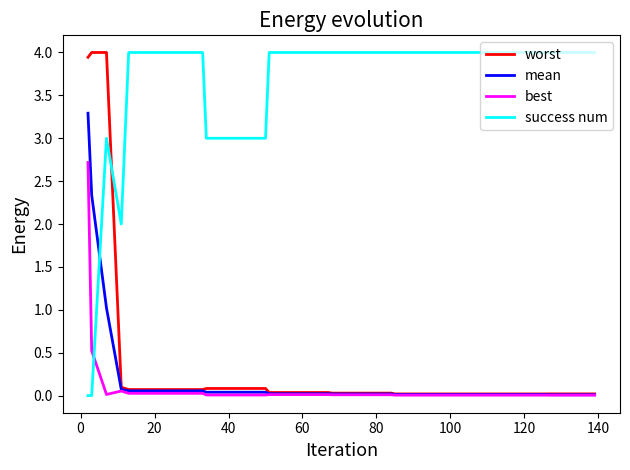

What is the difference between the maximum and second lowest values in the success num series?

4.0